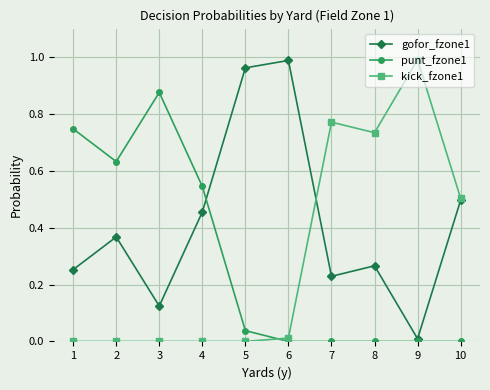

The value of kick_fzone1 at 10 is 0.1. True or false?

False